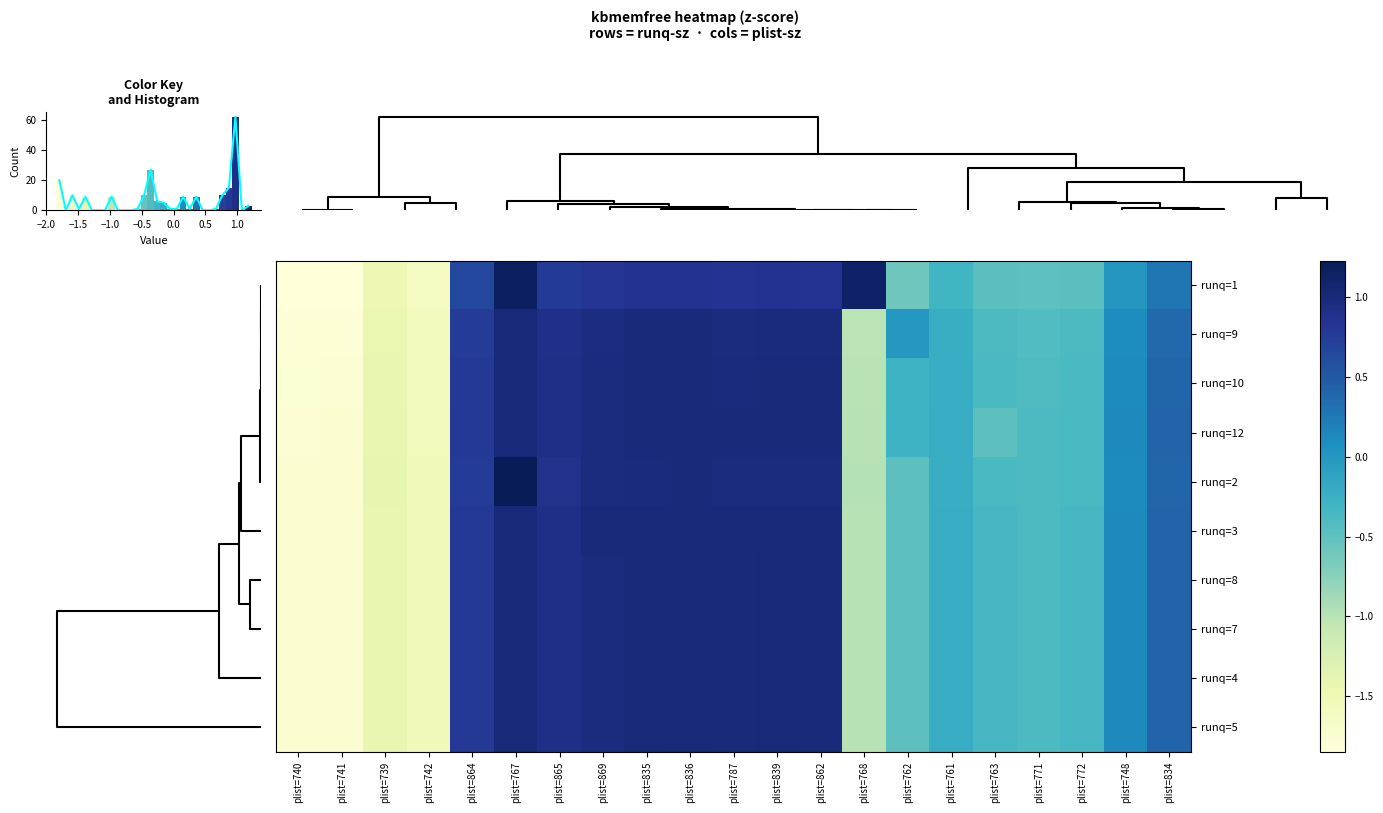

What is the minimum value for runq=10?

-1.8